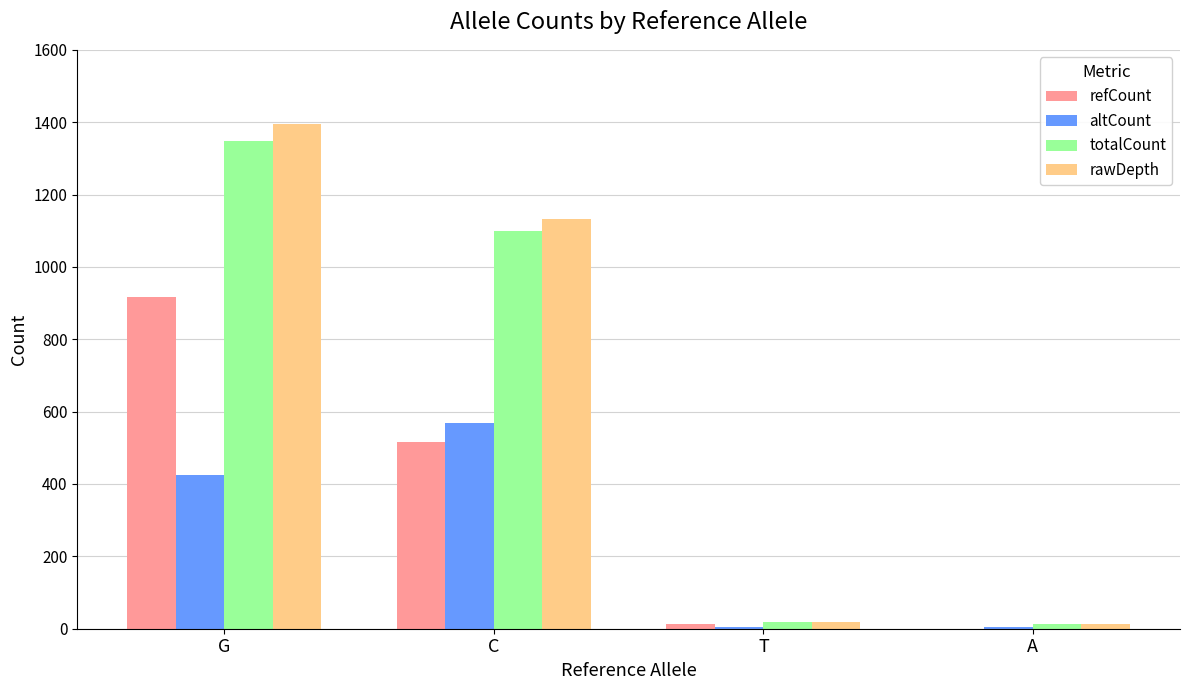

Is the value of refCount at T greater than the value of altCount at C?

No